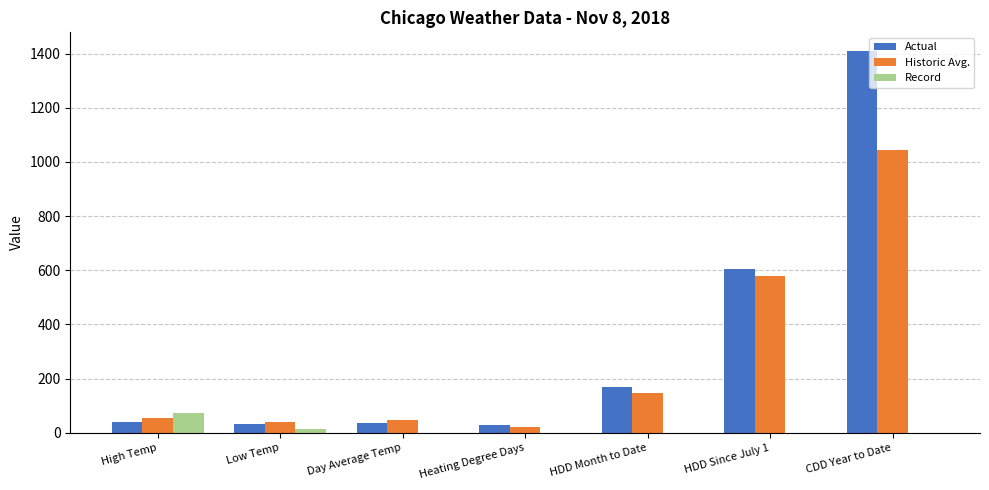

Which series has the largest range (max minus min)?

Actual